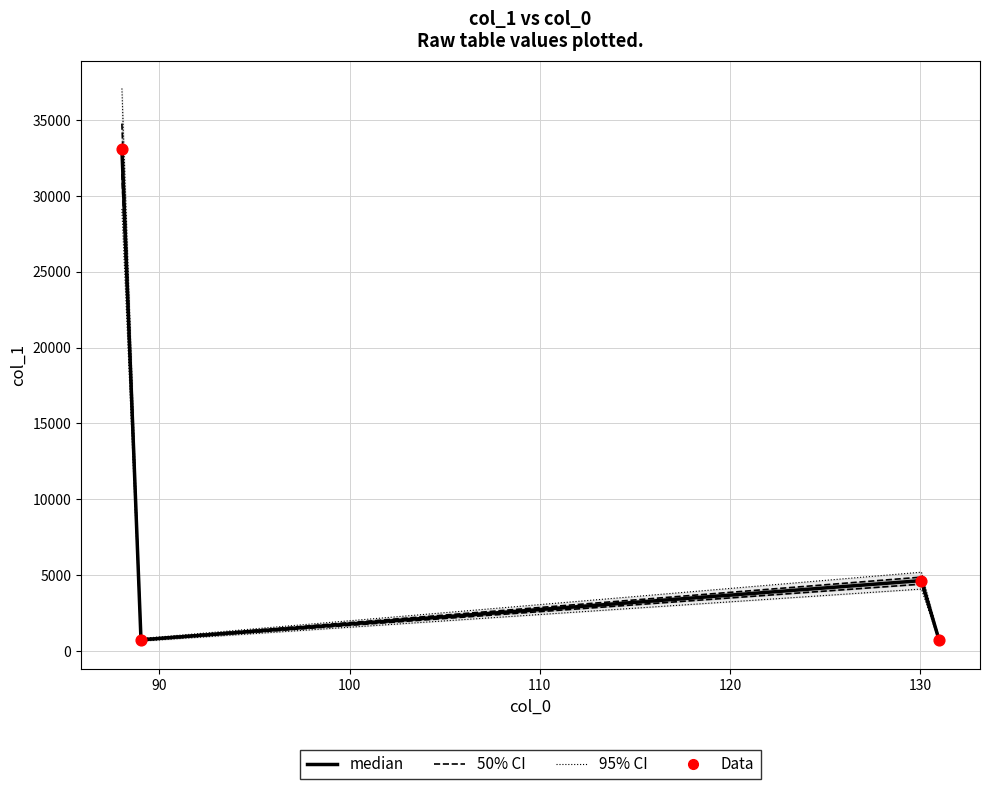

Which series contains the highest Y value?

95% CI